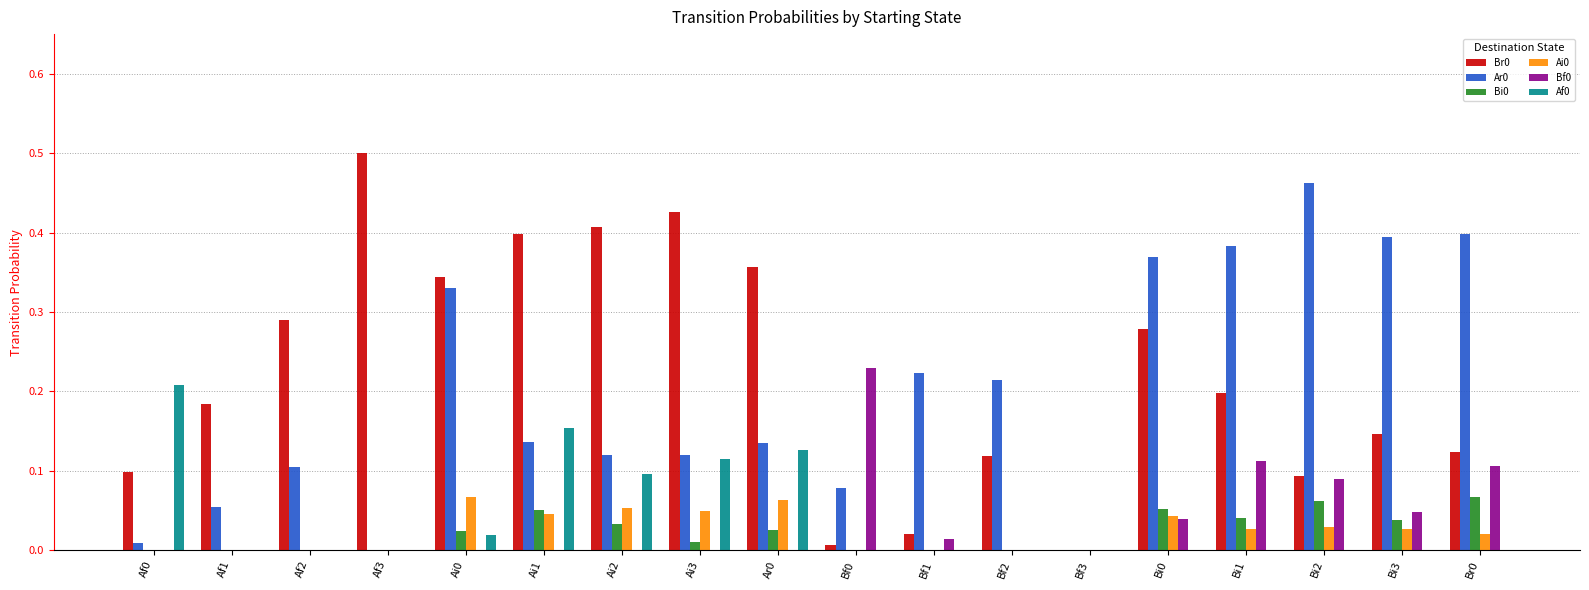

What is the total value across all series at Ai1?

0.8